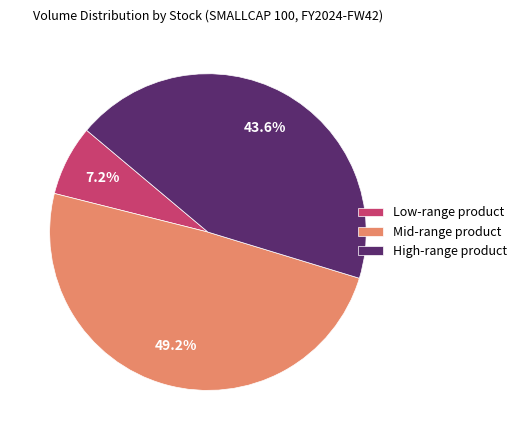

Combined, do Mid-range product and High-range product account for over 50%?

Yes